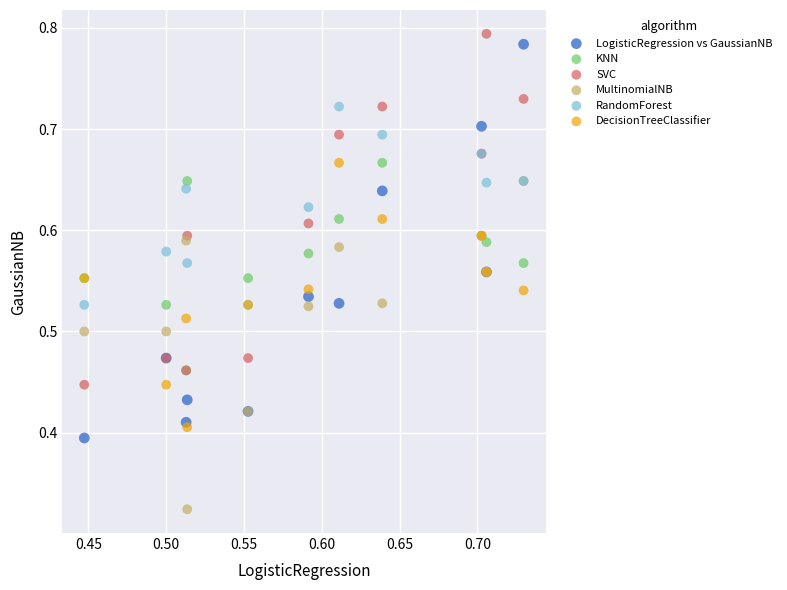

Which series has the widest spread of Y values?

LogisticRegression vs GaussianNB